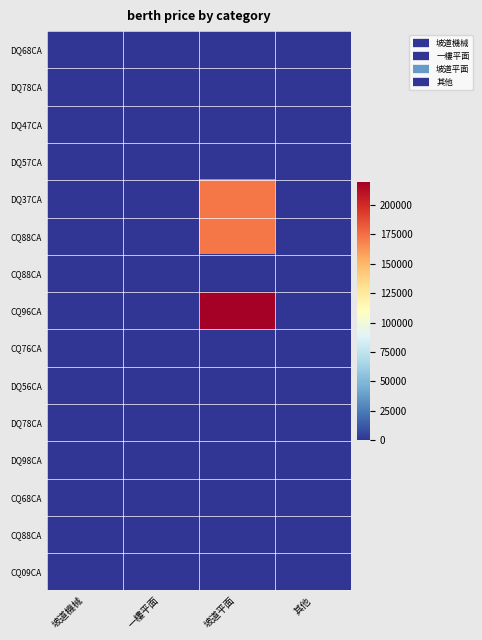

Which has a higher value, 一樓平面 or 其他?

一樓平面